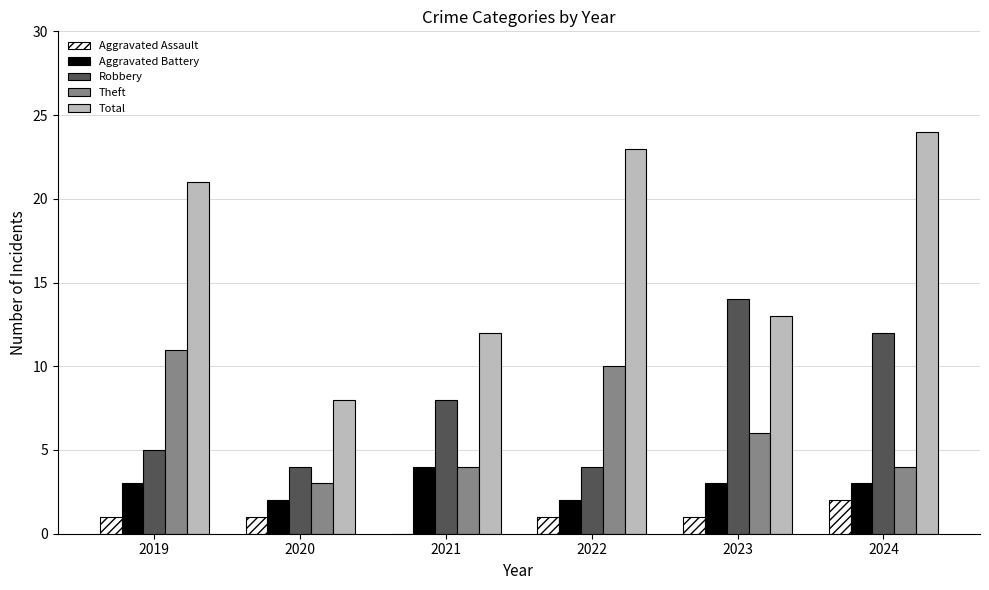

Reading right to left, extract all data points from this chart.

Aggravated Assault: 2024=2	2023=1	2022=1	2021=0	2020=1	2019=1
Aggravated Battery: 2024=3	2023=3	2022=2	2021=4	2020=2	2019=3
Robbery: 2024=12	2023=14	2022=4	2021=8	2020=4	2019=5
Theft: 2024=4	2023=6	2022=10	2021=4	2020=3	2019=11
Total: 2024=24	2023=13	2022=23	2021=12	2020=8	2019=21